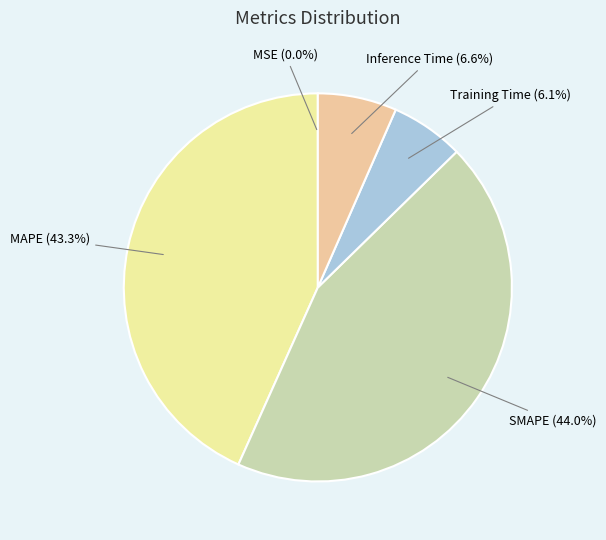

True or false: SMAPE accounts for 44% of the total.

True